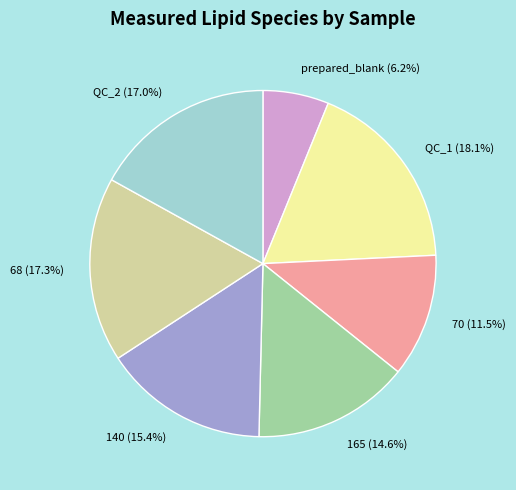

How many slices are in this pie chart?

7